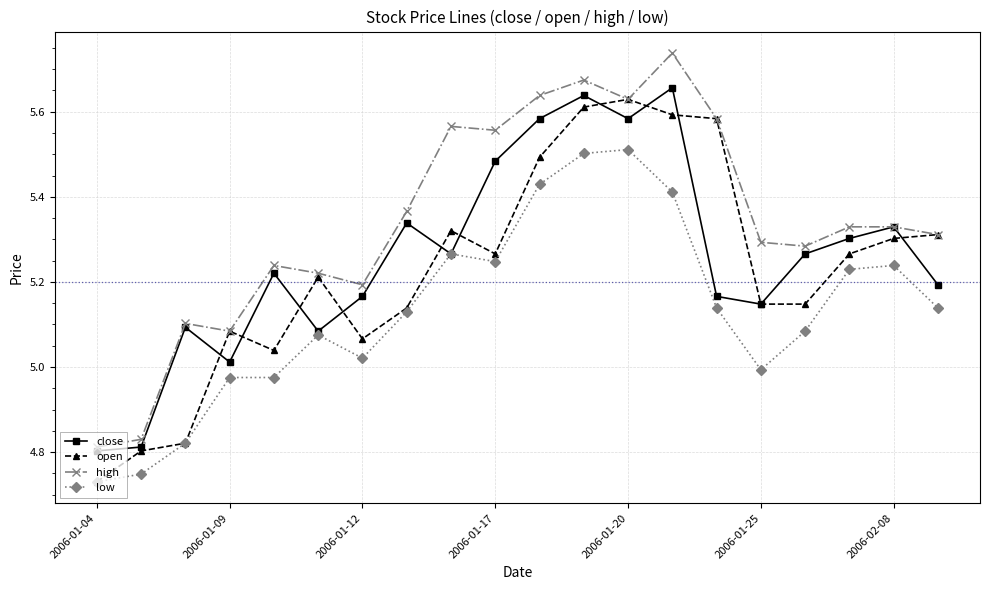

At how many categories does at least one series exceed 4?

20